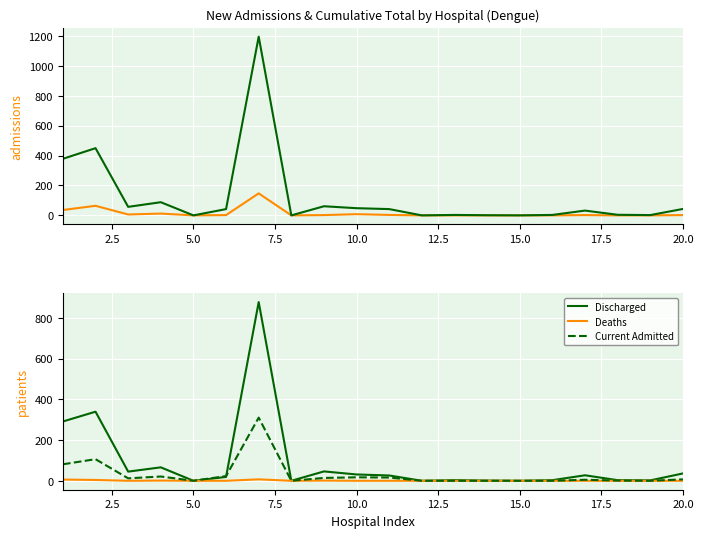

How many values in the Current Admitted series exceed 7?

9